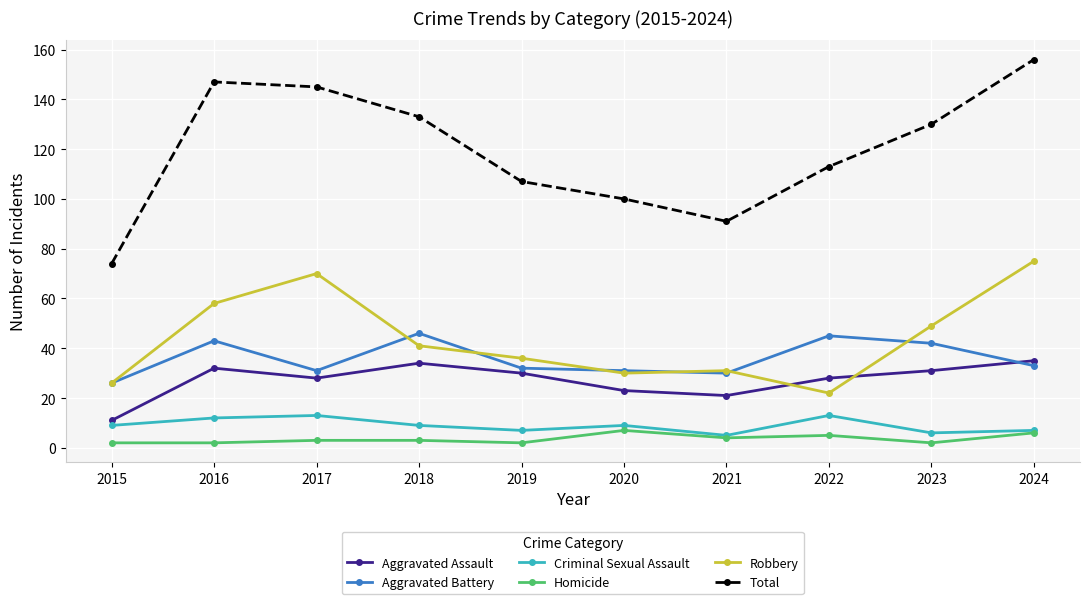

What is the total value across all series at 2015?

148